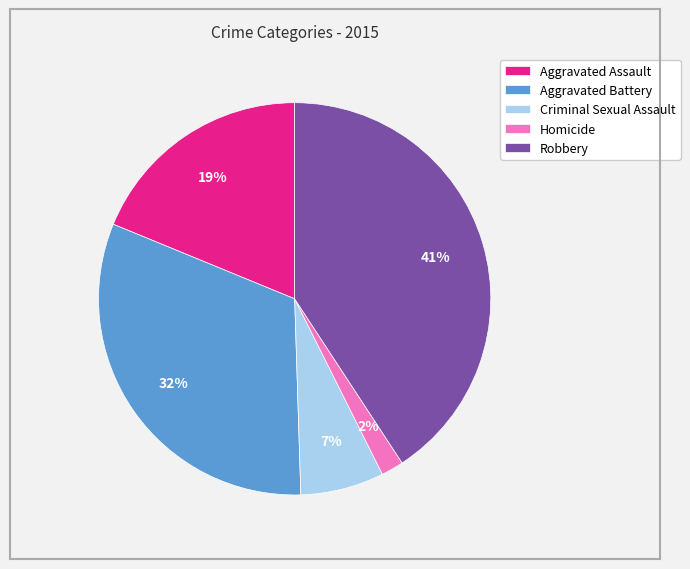

The Aggravated Assault slice represents 19% of the pie. True or false?

True